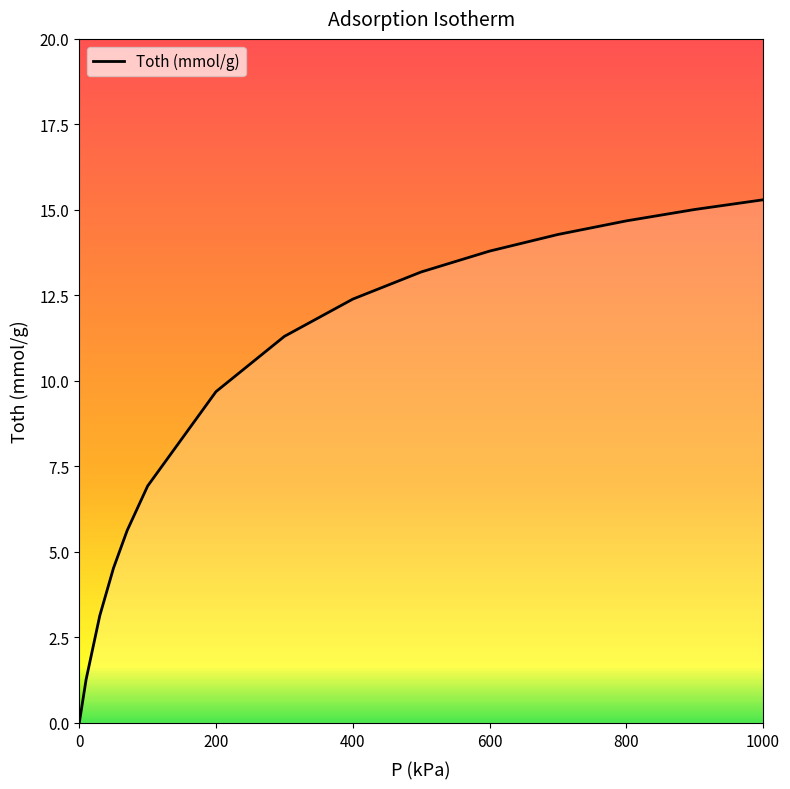

True or false: there are more than 2 points higher than both neighbors.

False